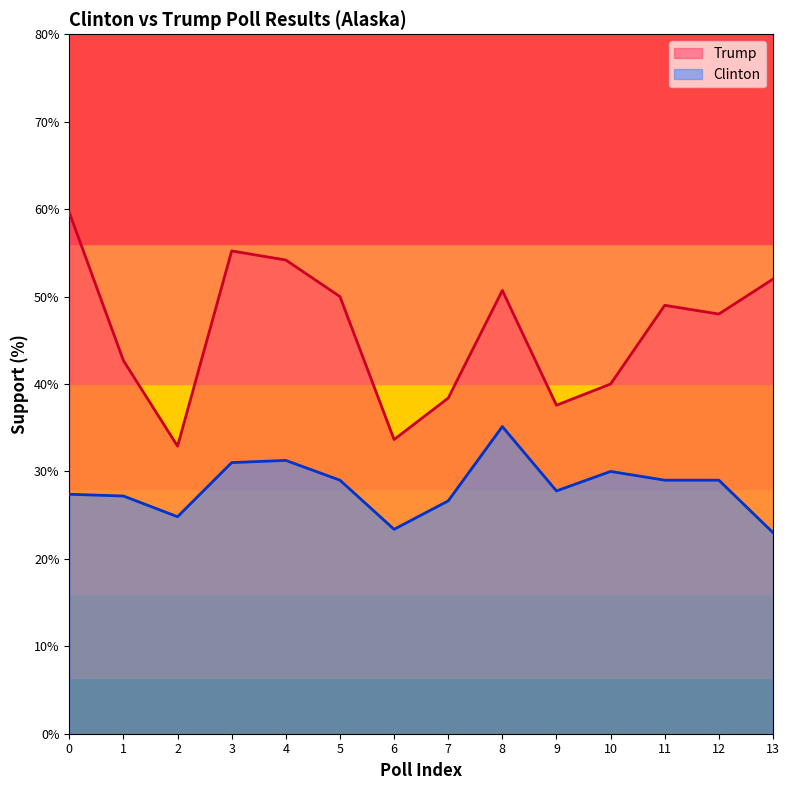

Which has a higher value, 4 or 10?

4